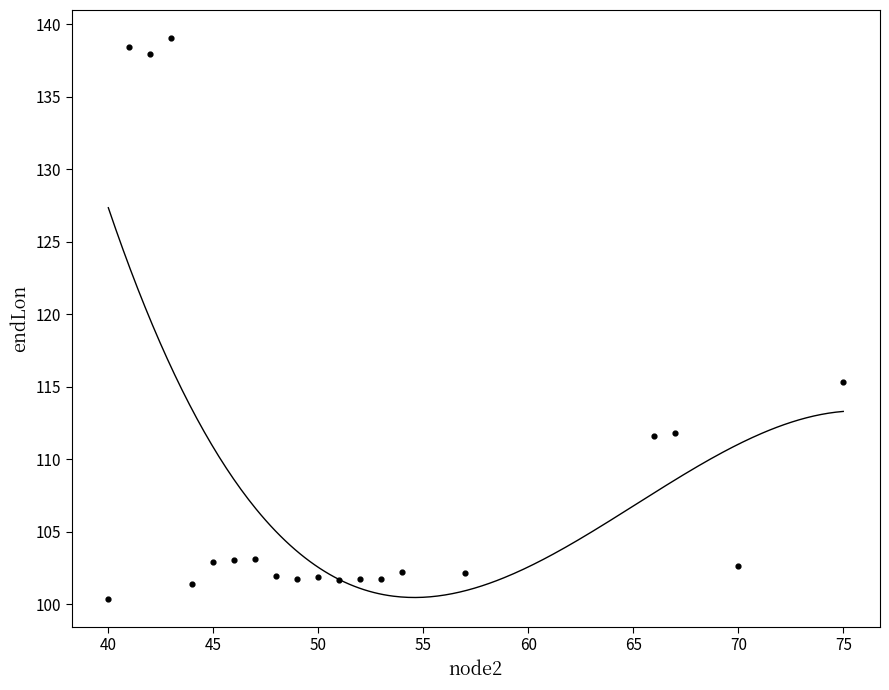

What Y value in the scatter plot is closest to 119?

115.3